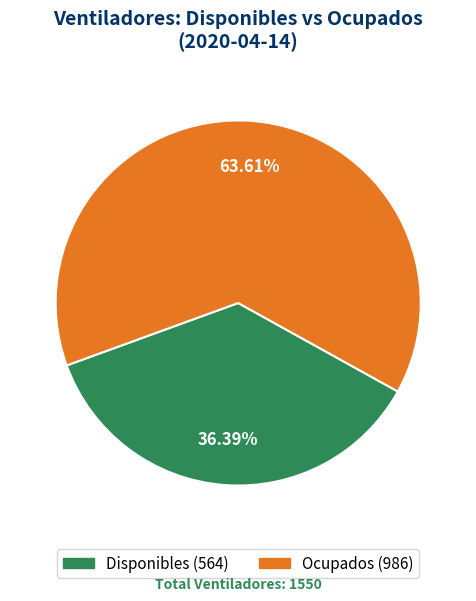

Is there any slice that represents more than half of the pie?

Yes